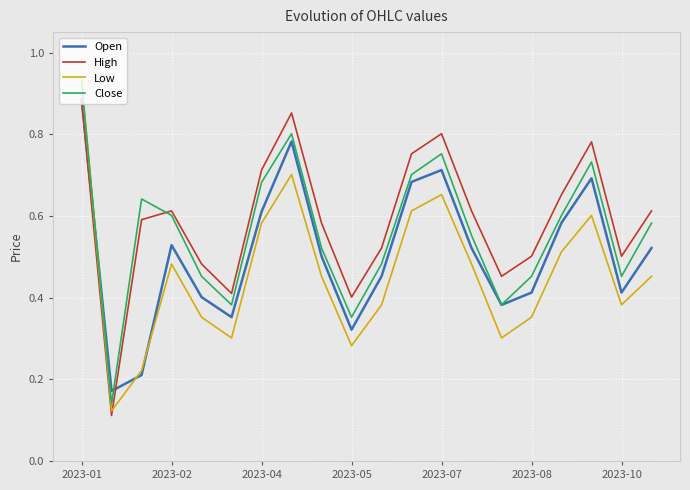

Which series has the largest range (max minus min)?

Low